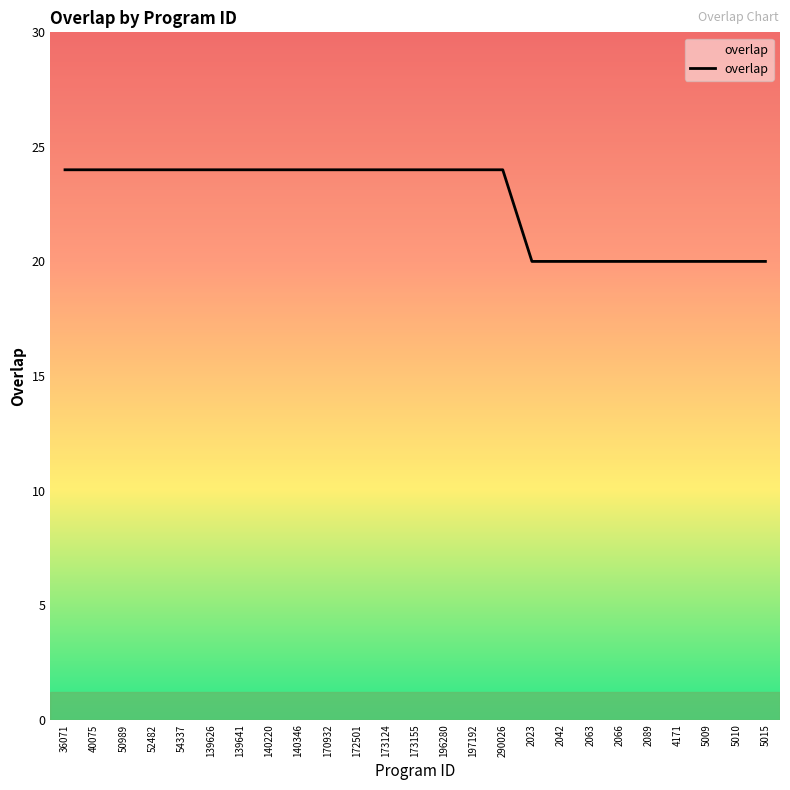

Is it true that the value at 54337 is 24?

True